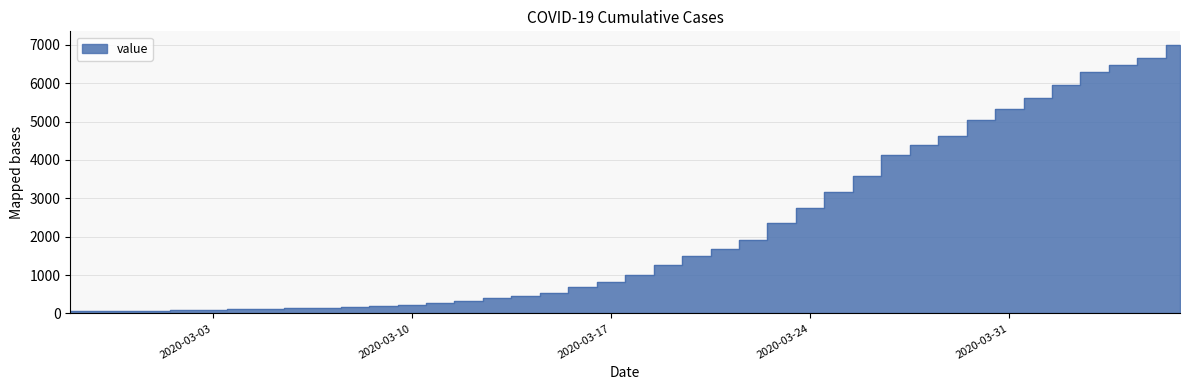

What is the average value?

2144